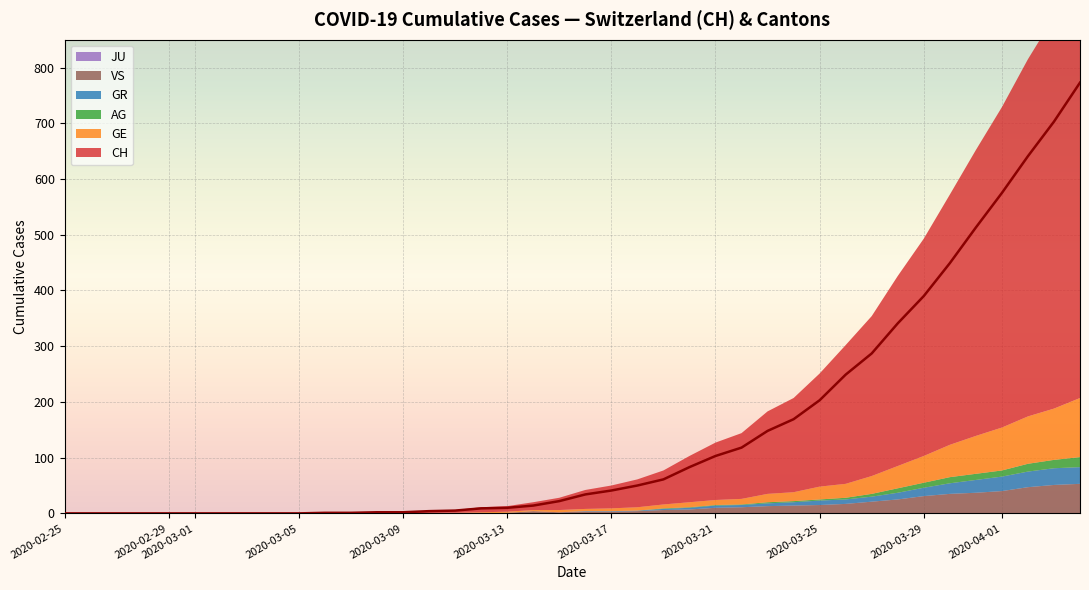

At how many categories does at least one series exceed 109?

14